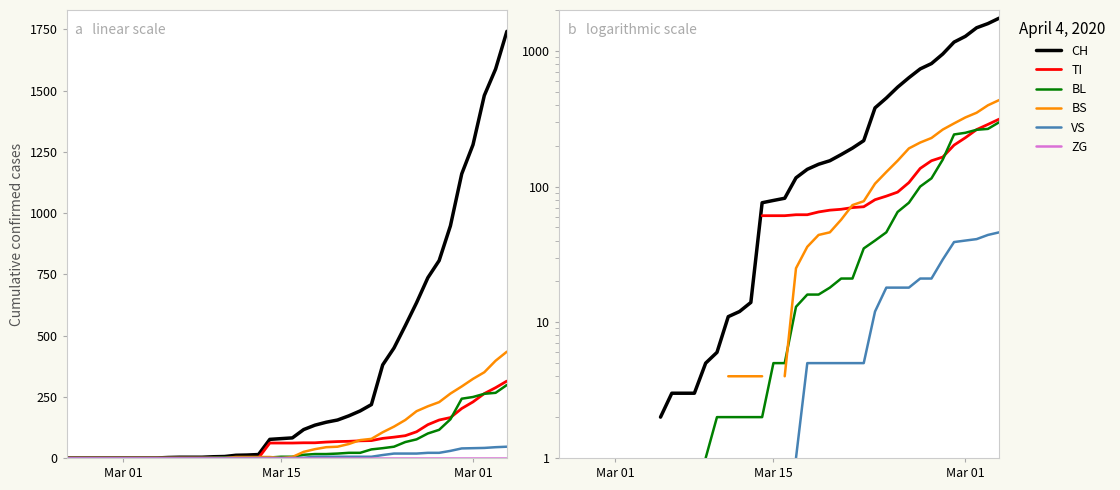

What are all the series names shown in the legend?

CH, TI, BL, BS, VS, ZG